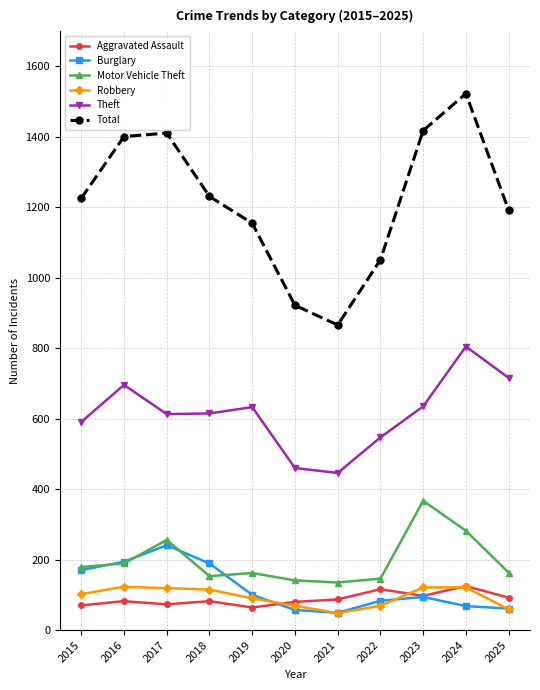

True or false: Total and Robbery intersect in this chart.

False